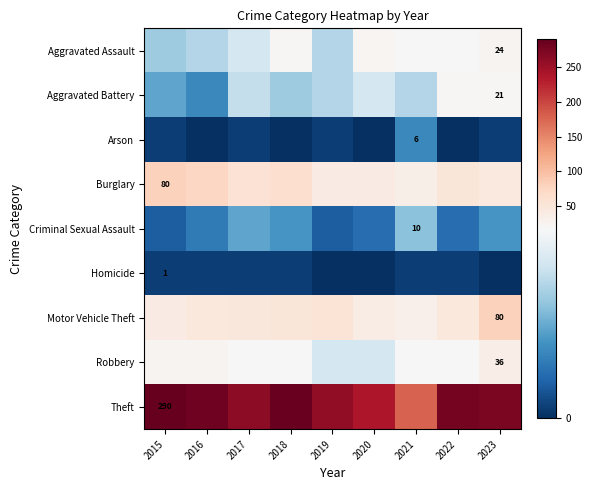

Which series has the widest spread of values?

Theft